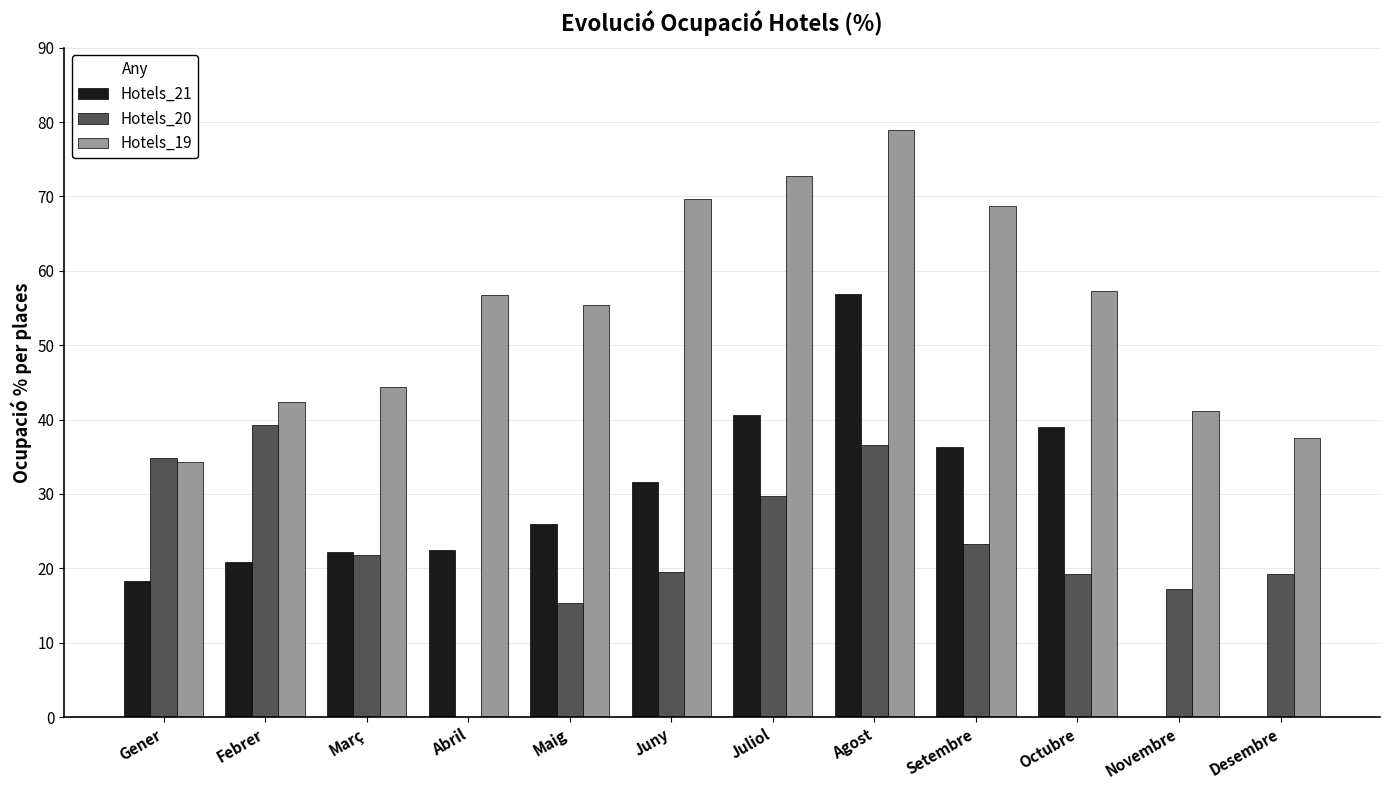

What is the difference between the Hotels_21 values at Maig and Octubre?

13.0